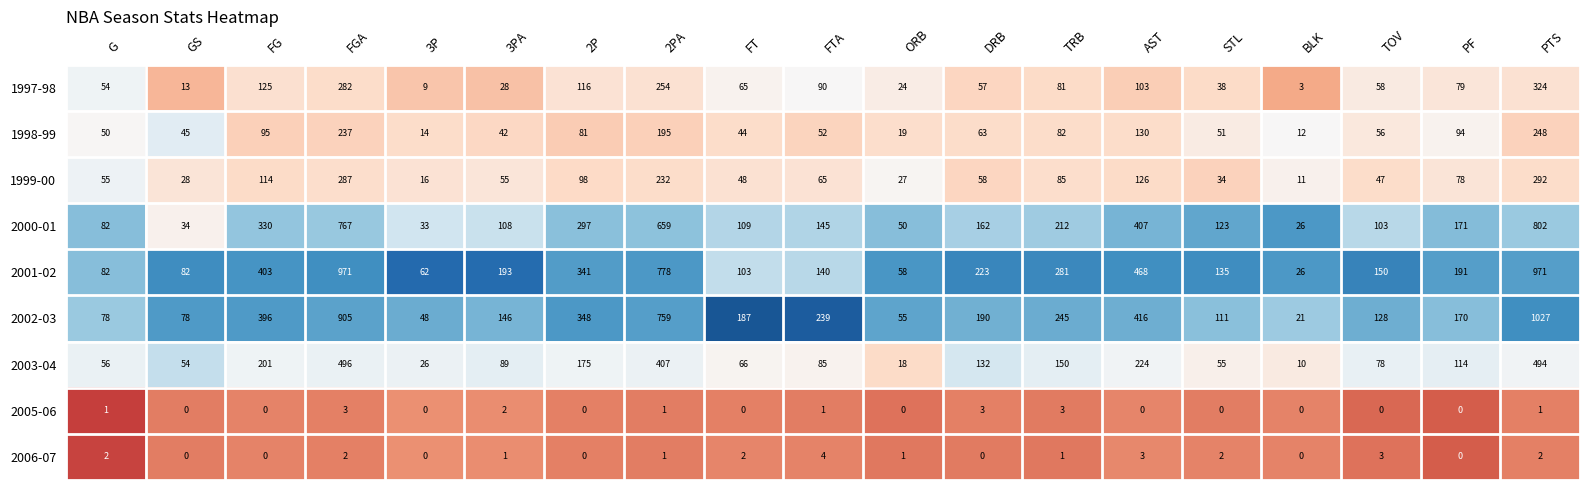

At which category does the chart reach its peak across all series?

PTS